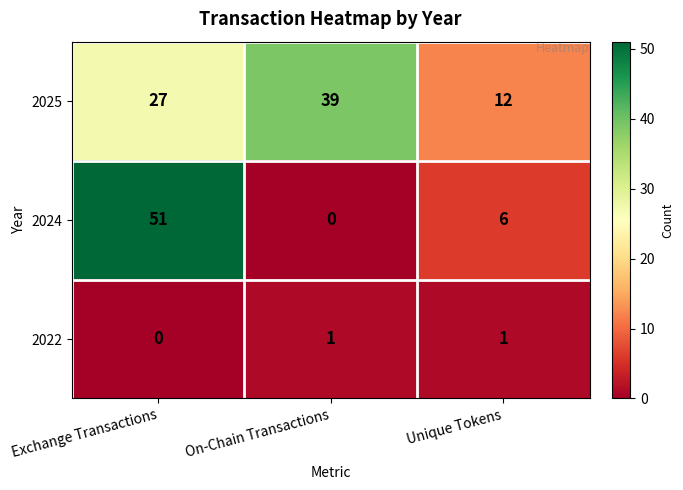

Reading left to right, transcribe all the data shown in this chart.

2025: Exchange Transactions=27	On-Chain Transactions=39	Unique Tokens=12
2024: Exchange Transactions=51	On-Chain Transactions=0	Unique Tokens=6
2022: Exchange Transactions=0	On-Chain Transactions=1	Unique Tokens=1